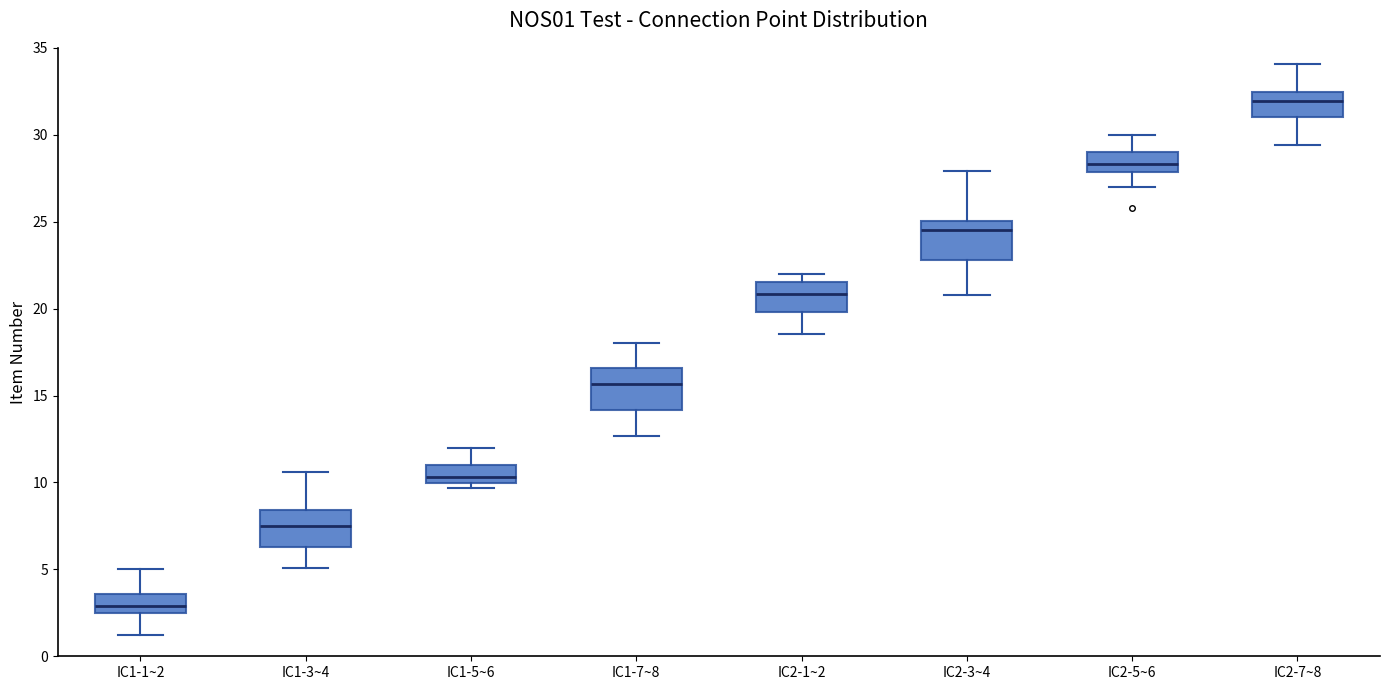

Which box has the lowest median line?

IC1-1~2